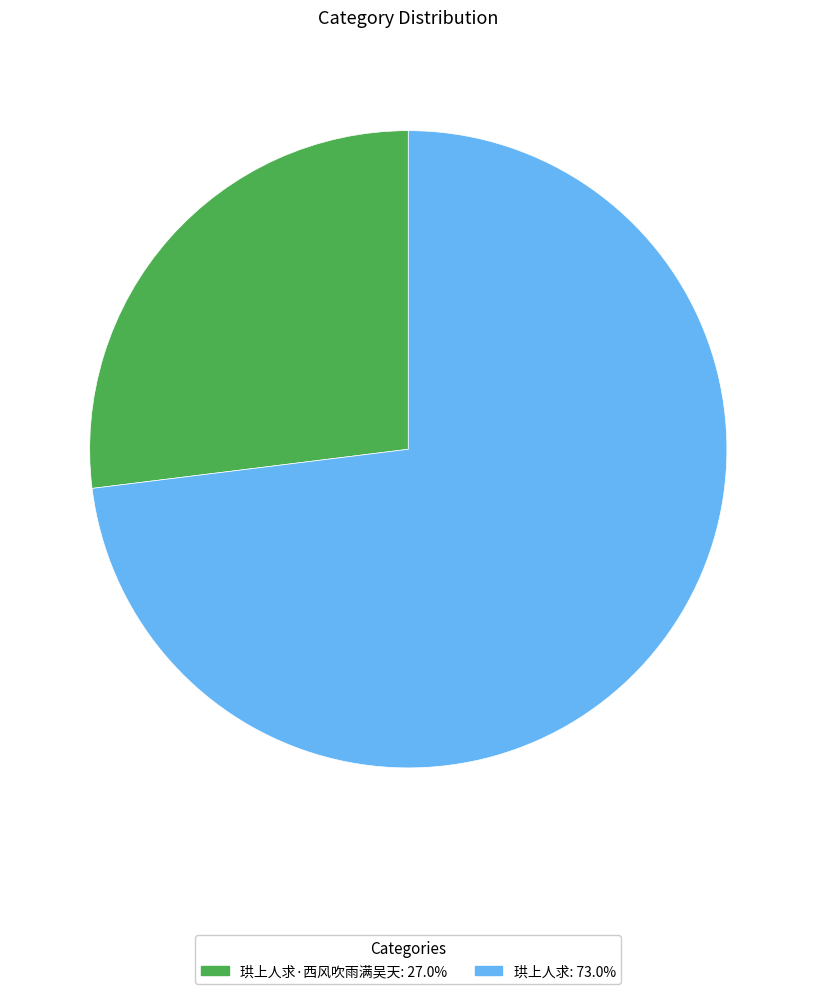

Does any single category account for the majority?

Yes